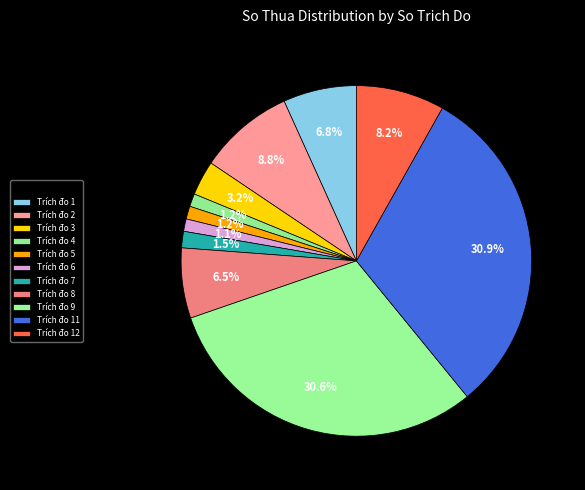

How many slices are in this pie chart?

11